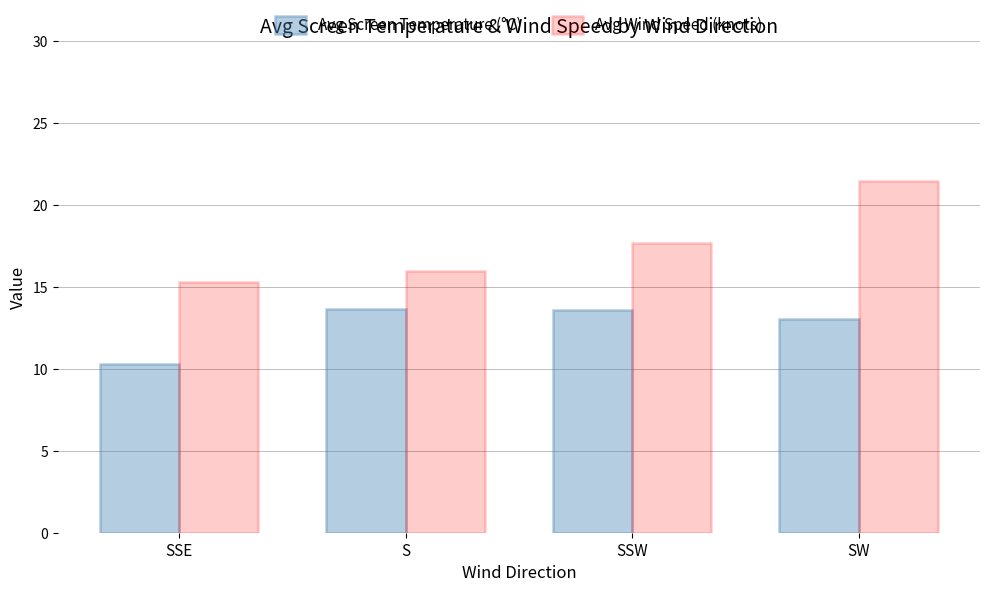

Which series has the widest spread of values?

Avg Wind Speed (knots)